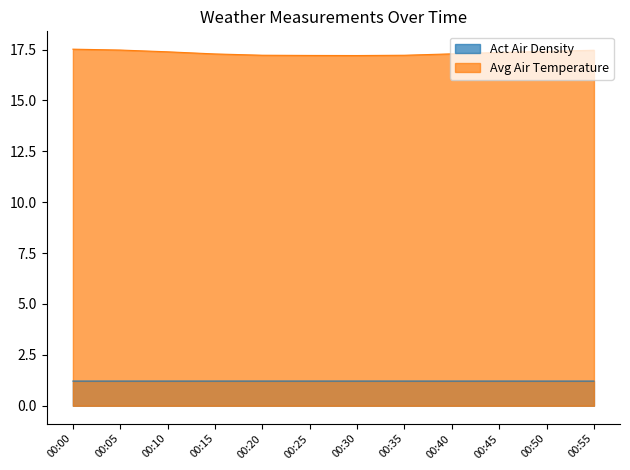

Is the value of Act Air Density at 00:55 greater than the value of Avg Air Temperature at 00:40?

No